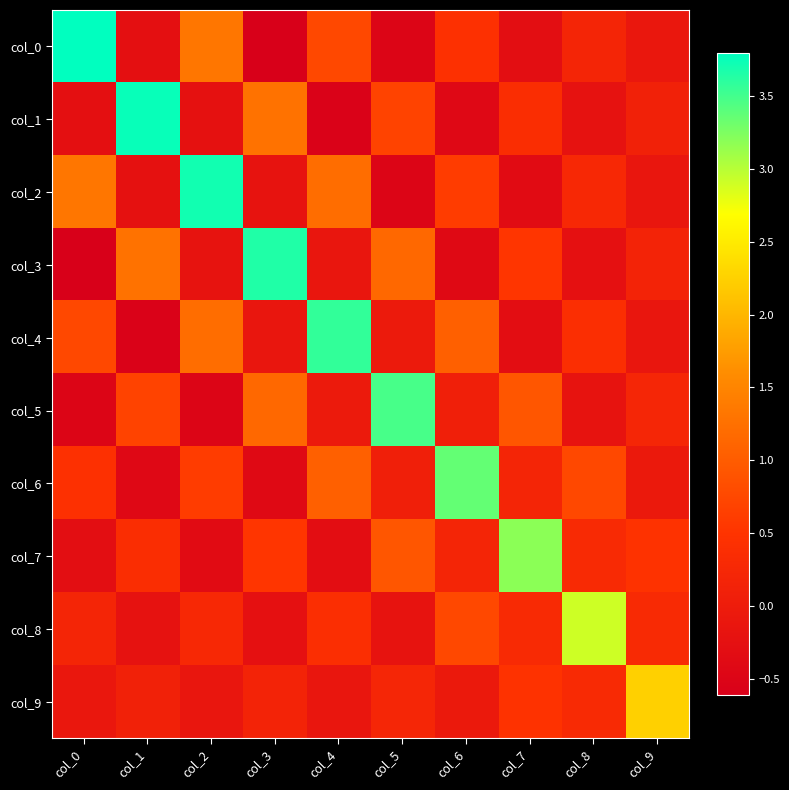

Reading left to right, list all the values displayed in this chart.

col_0: col_0=3.8	col_1=-0.3	col_2=1.3	col_3=-0.6	col_4=0.7	col_5=-0.5	col_6=0.4	col_7=-0.3	col_8=0.2	col_9=-0.1
col_1: col_0=-0.3	col_1=3.8	col_2=-0.2	col_3=1.3	col_4=-0.6	col_5=0.7	col_6=-0.4	col_7=0.4	col_8=-0.2	col_9=0.1
col_2: col_0=1.3	col_1=-0.2	col_2=3.7	col_3=-0.2	col_4=1.2	col_5=-0.5	col_6=0.6	col_7=-0.3	col_8=0.3	col_9=-0.1
col_3: col_0=-0.6	col_1=1.3	col_2=-0.2	col_3=3.7	col_4=-0.1	col_5=1.1	col_6=-0.4	col_7=0.5	col_8=-0.2	col_9=0.1
col_4: col_0=0.7	col_1=-0.6	col_2=1.2	col_3=-0.1	col_4=3.6	col_5=-0.0	col_6=1.1	col_7=-0.3	col_8=0.4	col_9=-0.1
col_5: col_0=-0.5	col_1=0.7	col_2=-0.5	col_3=1.1	col_4=-0.0	col_5=3.5	col_6=0.1	col_7=0.9	col_8=-0.2	col_9=0.2
col_6: col_0=0.4	col_1=-0.4	col_2=0.6	col_3=-0.4	col_4=1.1	col_5=0.1	col_6=3.4	col_7=0.2	col_8=0.8	col_9=-0.1
col_7: col_0=-0.3	col_1=0.4	col_2=-0.3	col_3=0.5	col_4=-0.3	col_5=0.9	col_6=0.2	col_7=3.2	col_8=0.3	col_9=0.5
col_8: col_0=0.2	col_1=-0.2	col_2=0.3	col_3=-0.2	col_4=0.4	col_5=-0.2	col_6=0.8	col_7=0.3	col_8=2.9	col_9=0.3
col_9: col_0=-0.1	col_1=0.1	col_2=-0.1	col_3=0.1	col_4=-0.1	col_5=0.2	col_6=-0.1	col_7=0.5	col_8=0.3	col_9=2.2